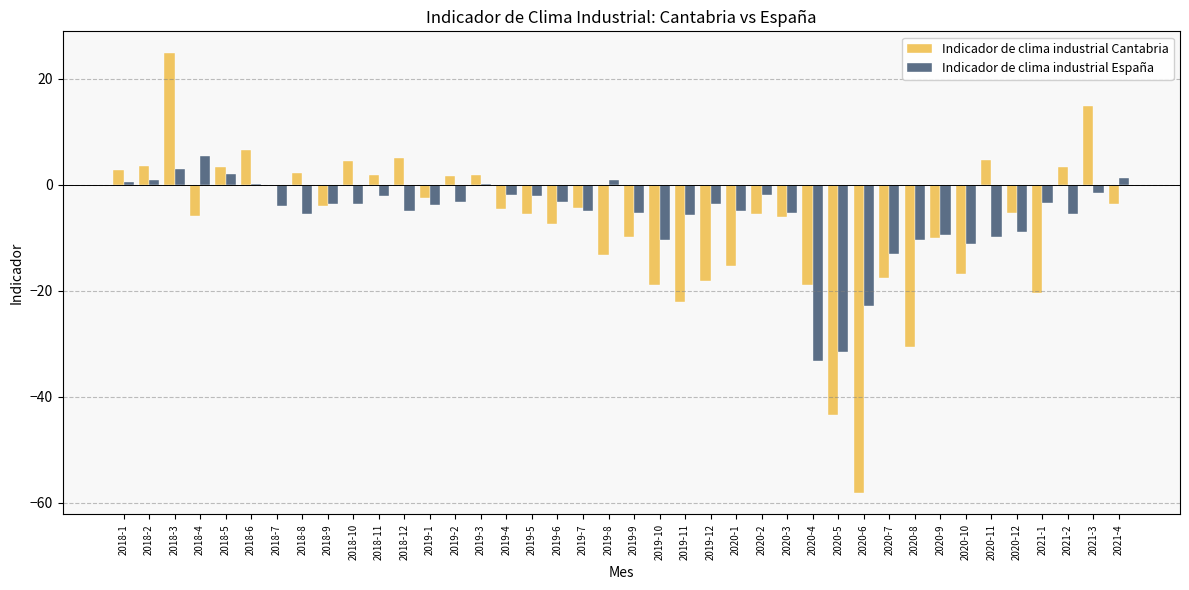

At which label does Indicador de clima industrial Cantabria reach its peak?

2018-3